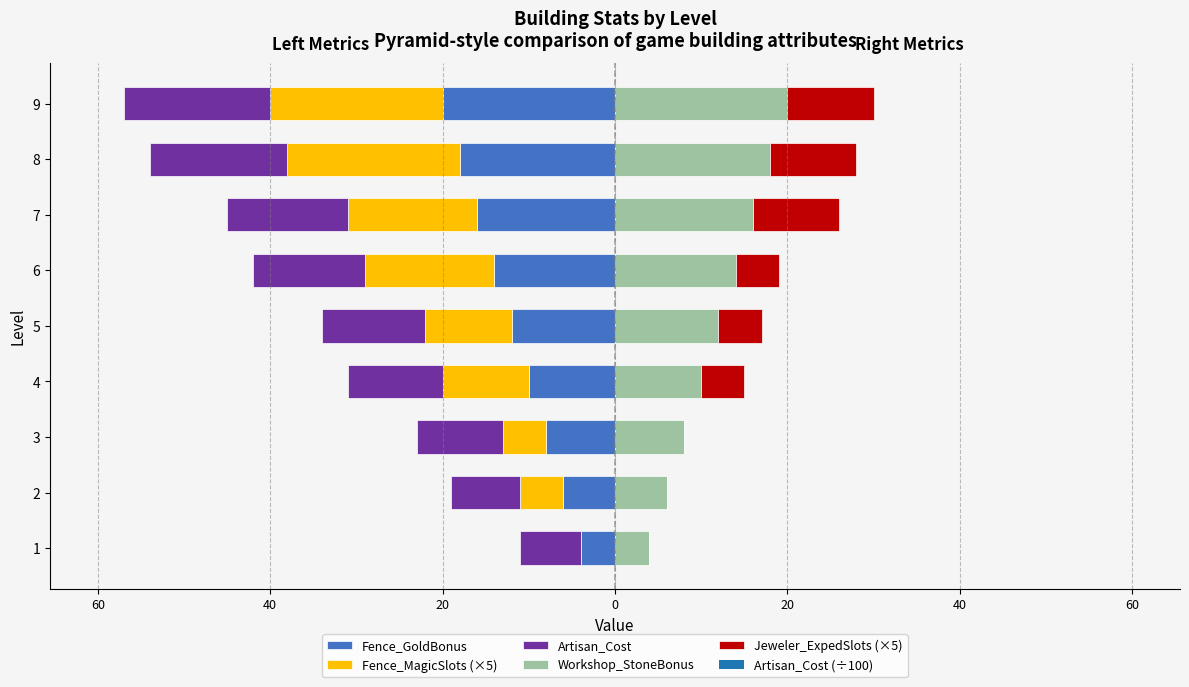

The value of Fence_GoldBonus at 7 is -16. True or false?

True